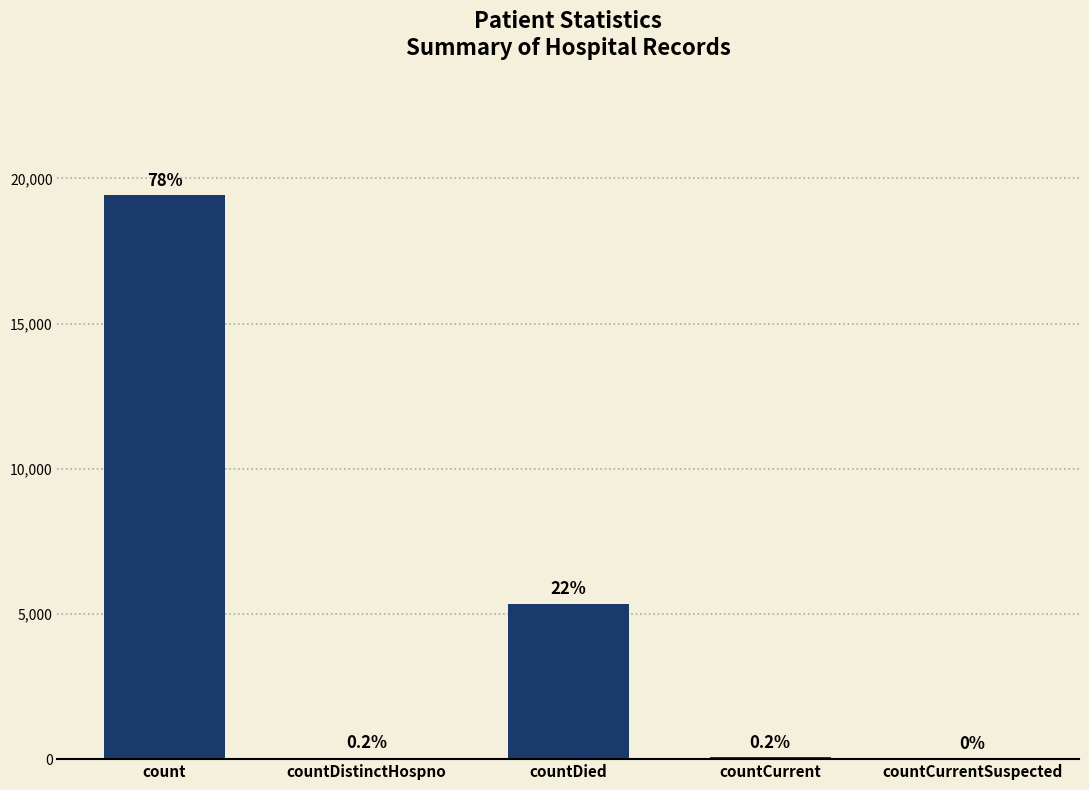

True or false: the data shows 8379 at countDied.

False